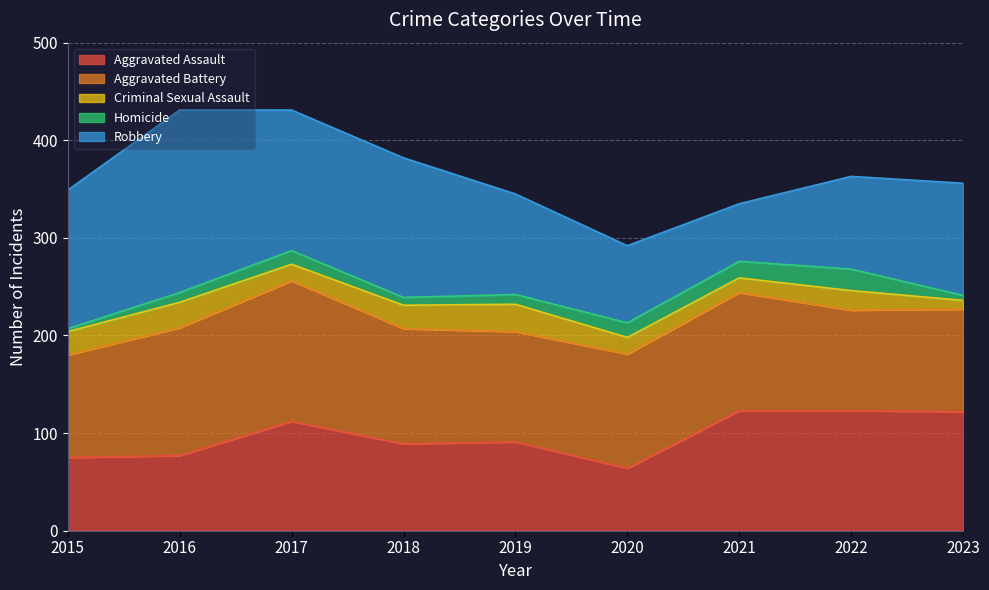

Is the value of Homicide at 2016 greater than the value of Aggravated Assault at 2020?

No